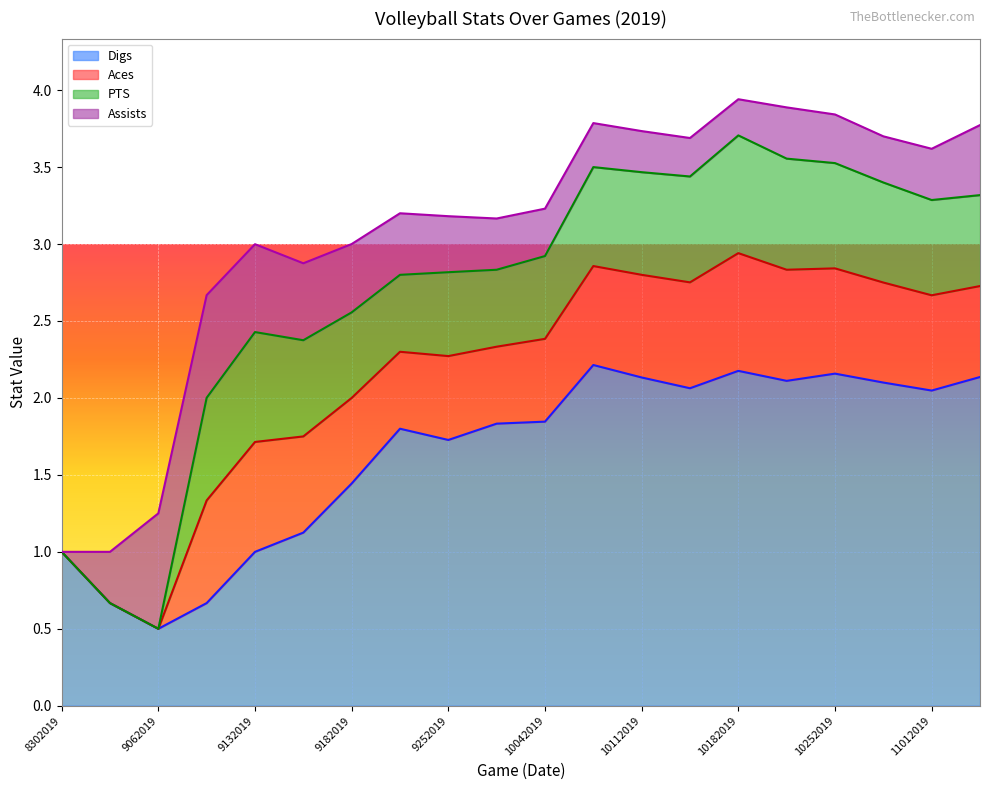

In Digs, how many points are lower than both neighbors (excluding endpoints)?

5